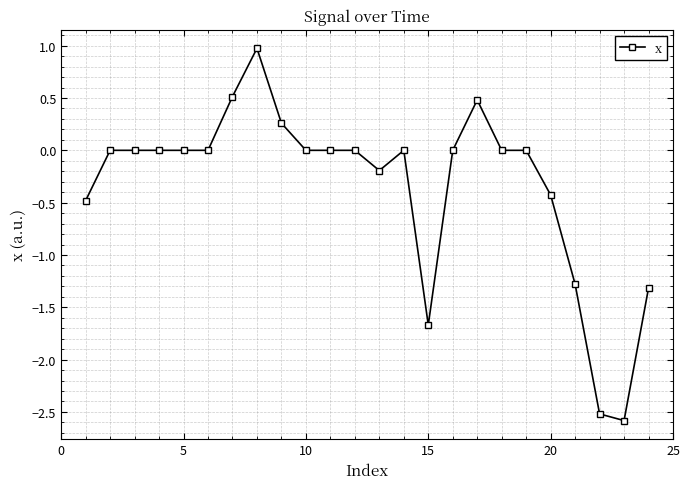

What is the value of the 21st point from the left?

-1.3